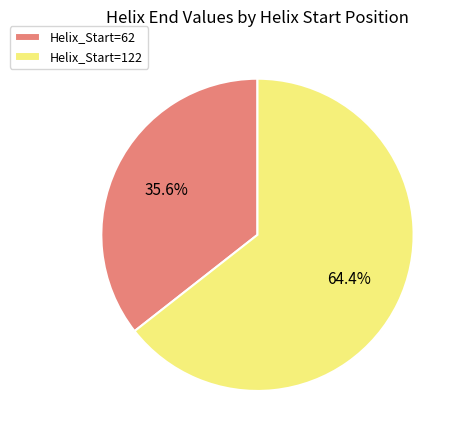

What is the smallest slice in the pie chart?

Helix_Start=62